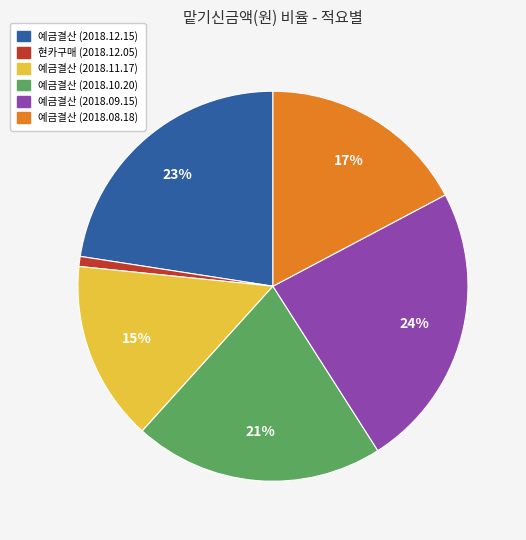

Does any single category account for the majority?

No